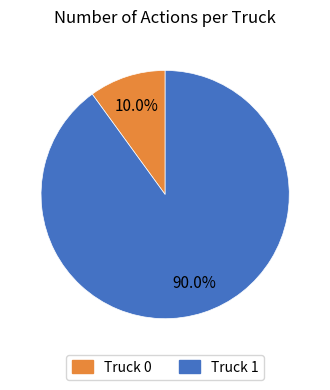

To the nearest percent, what portion does Truck 1 represent?

90%